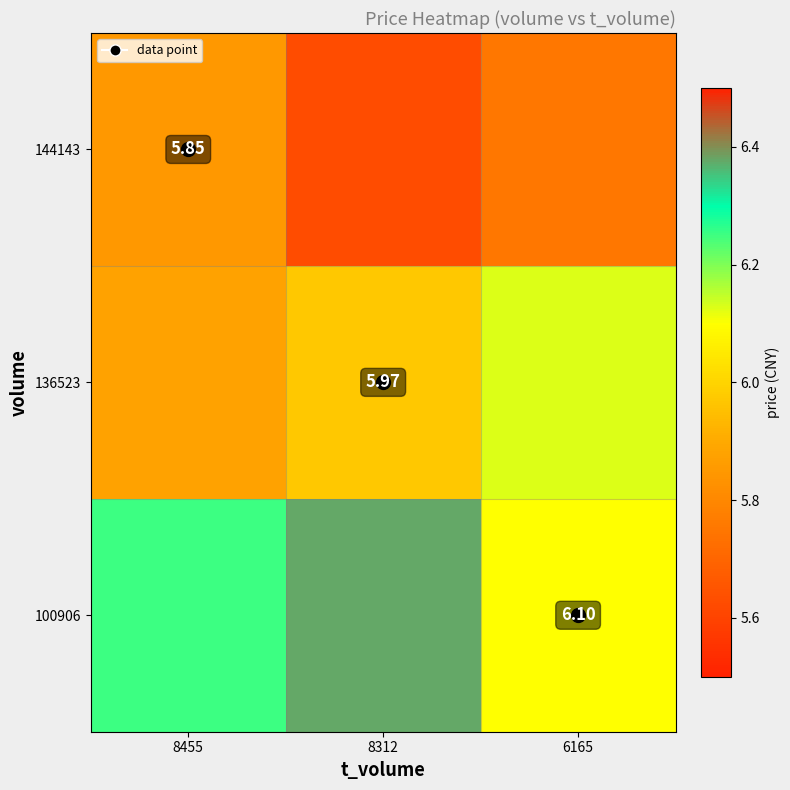

Is the value of 100906 at 6165 greater than the value of 136523 at 8312?

Yes